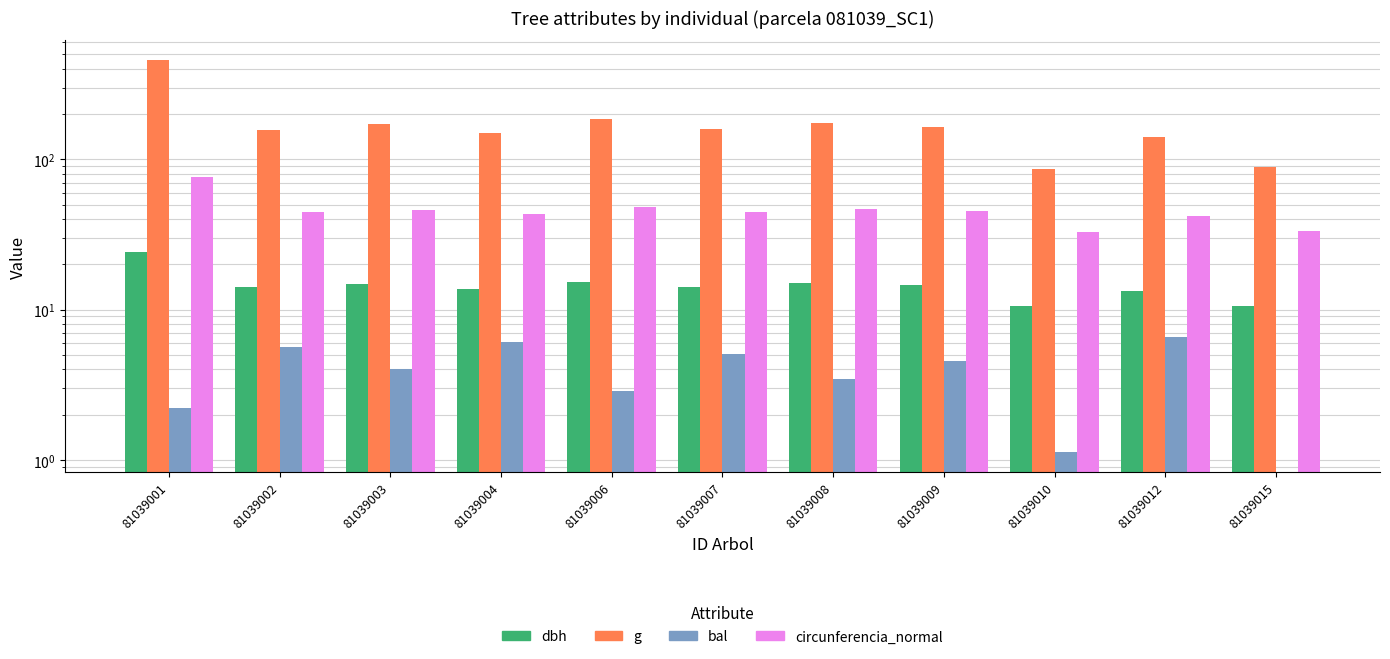

What is the maximum value for g?

458.1